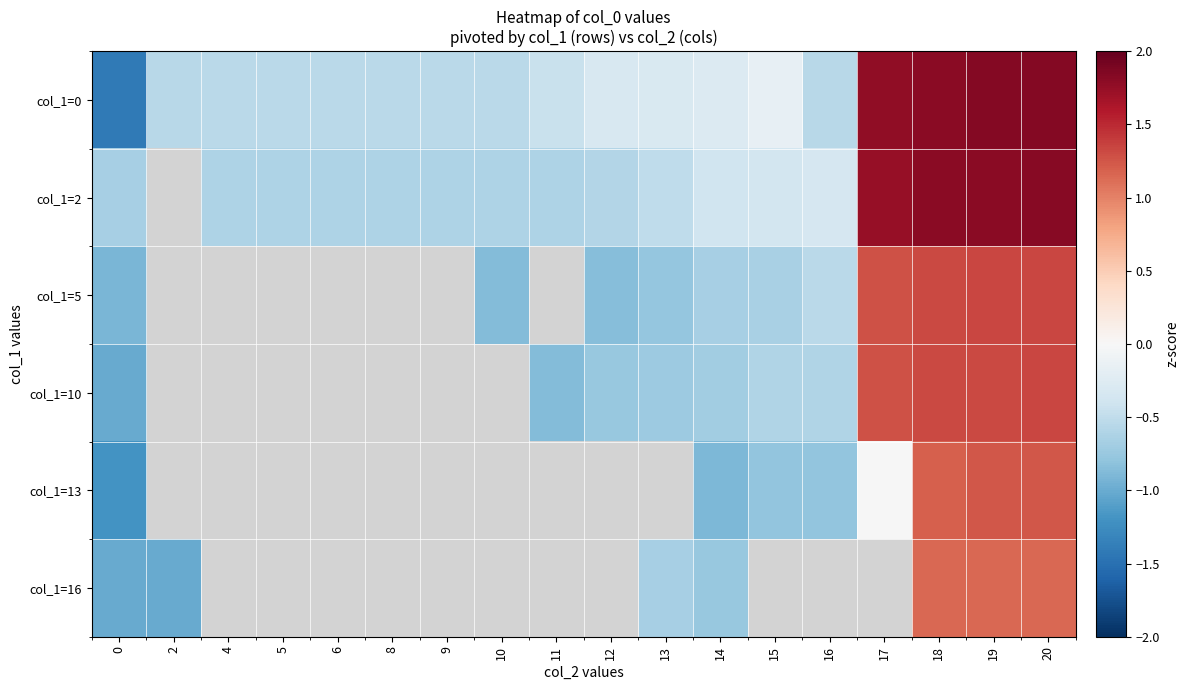

Which series has the largest total across all categories?

col_1=0